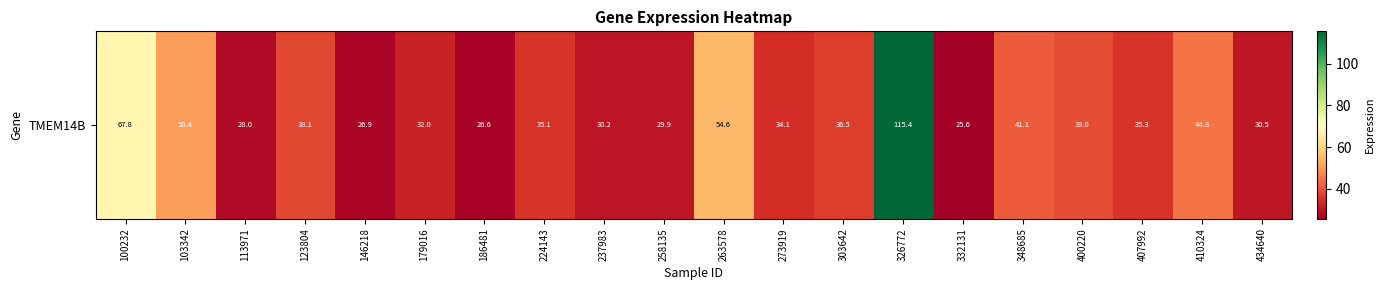

What is the approximate value at 407992?

35.3